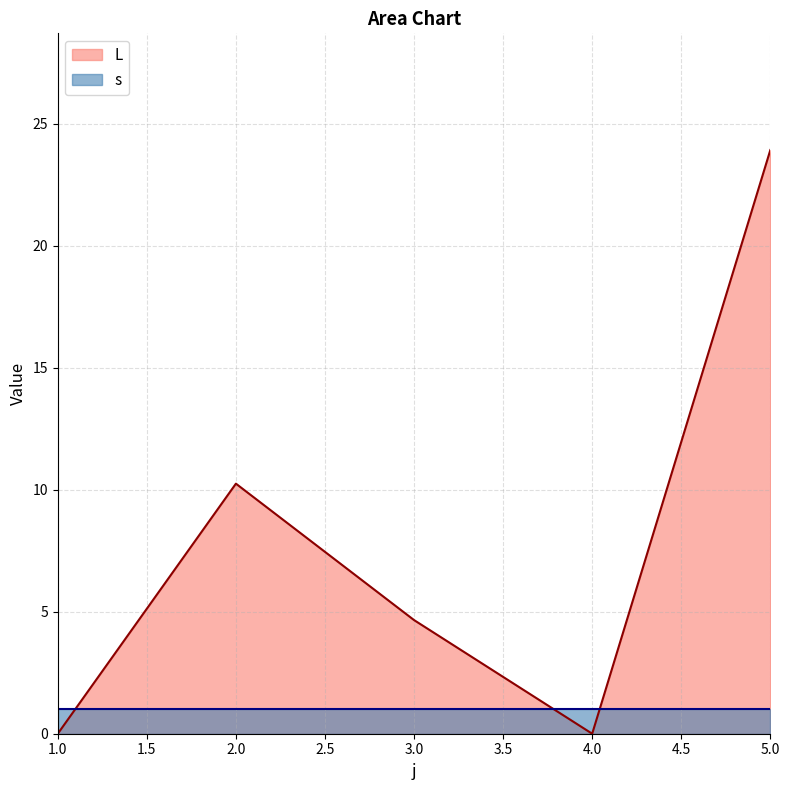

At which label does the data first exceed 4?

2